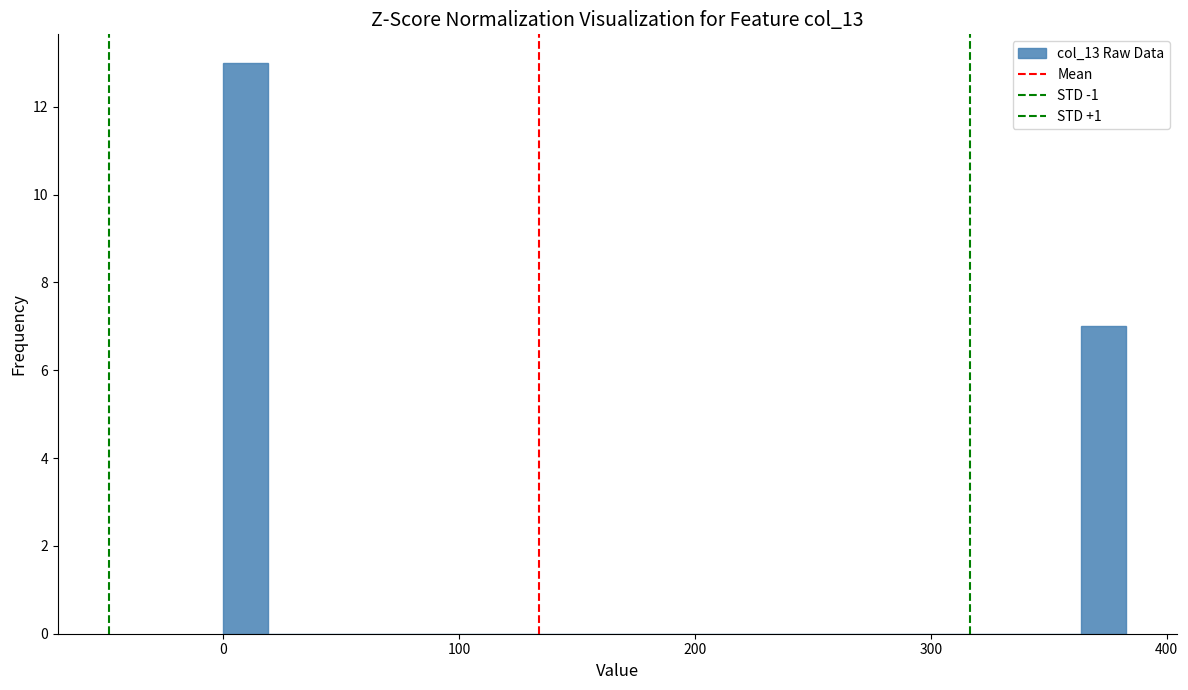

Read against the x-axis, roughly where is the centre of the tallest bar?

10